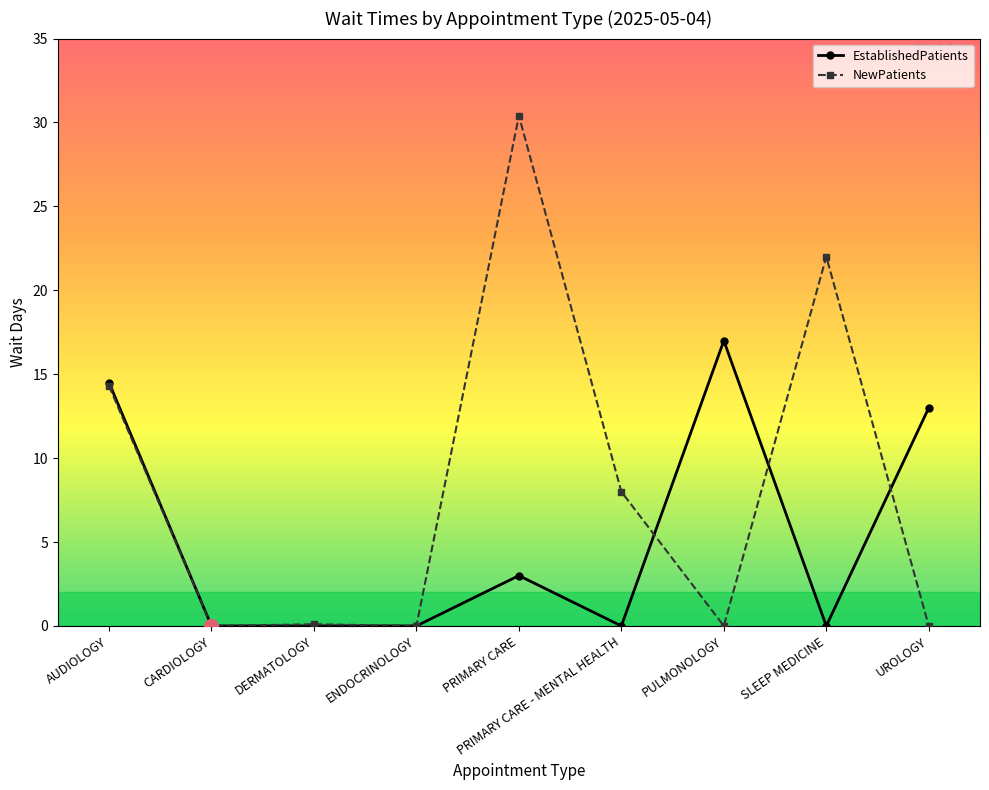

Rank the series at PRIMARY CARE from highest to lowest value.

NewPatients, EstablishedPatients